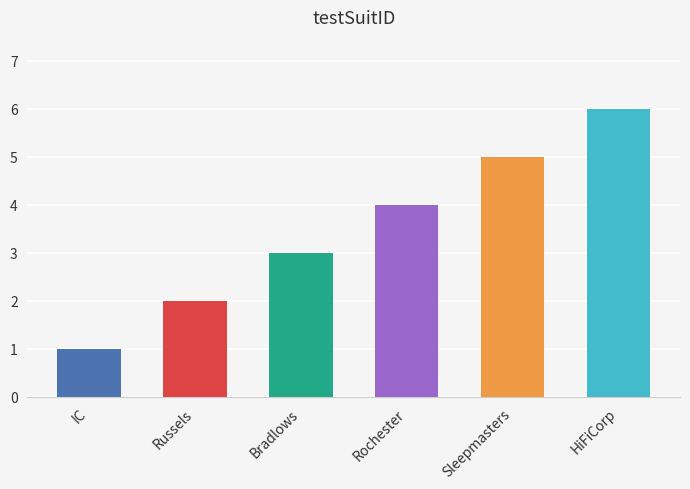

What is the greatest value displayed?

6